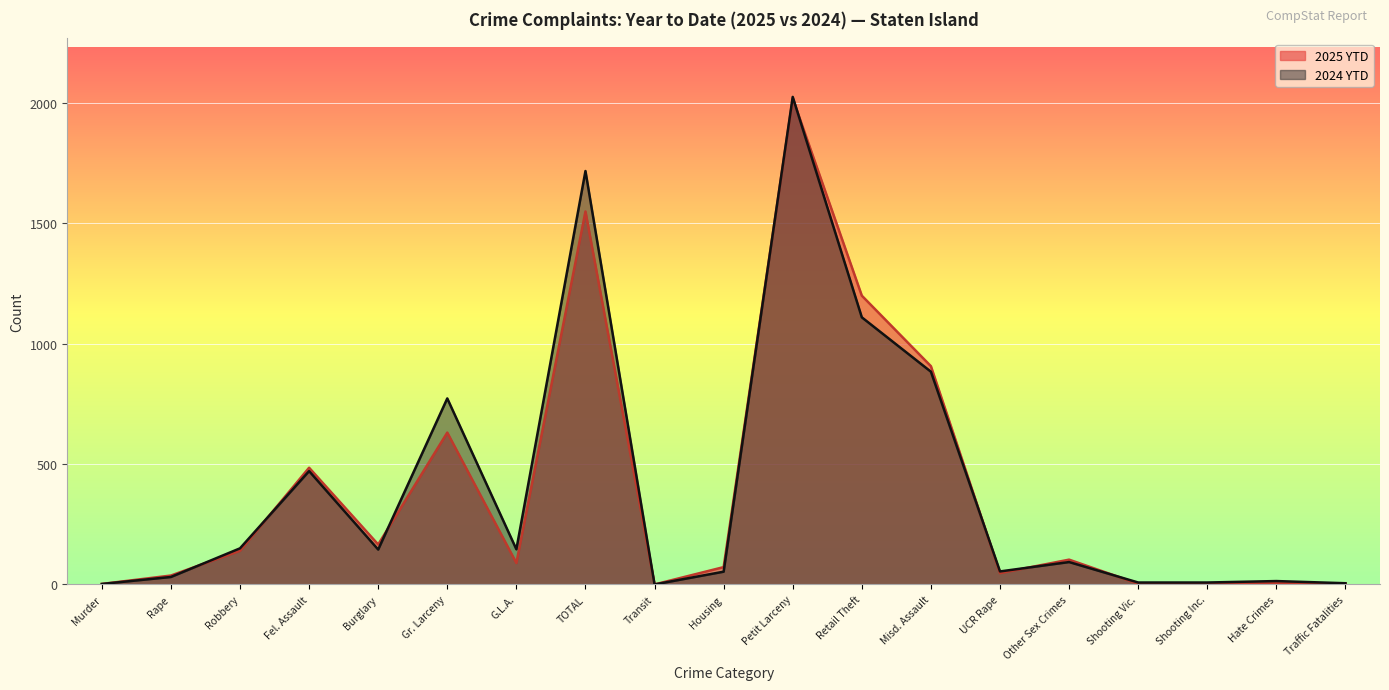

List the series in order of their peak value, lowest first.

2025 YTD, 2024 YTD